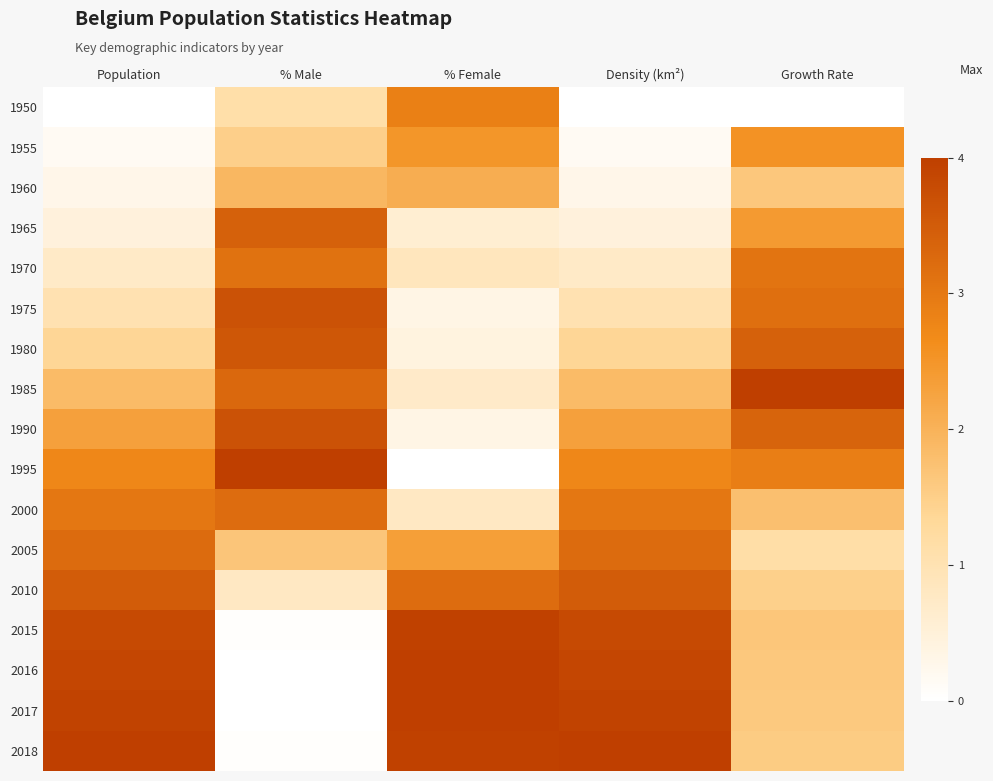

At which category is the sum across all series the highest?

Growth Rate